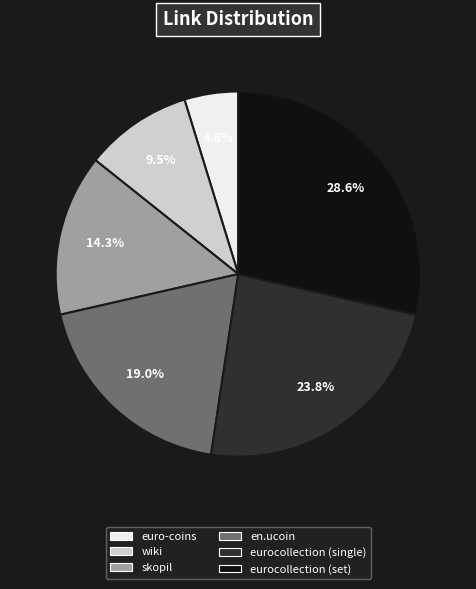

What is the smallest slice in the pie chart?

euro-coins